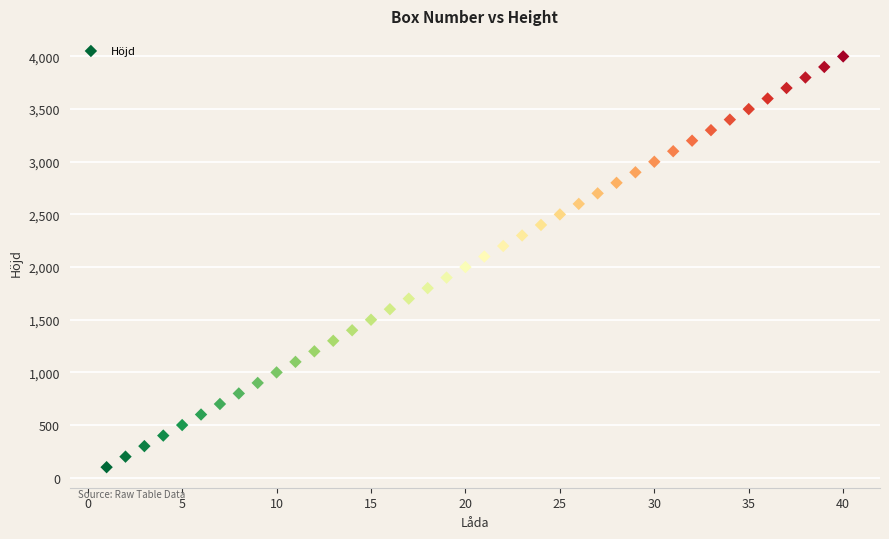

What is the range of X values (max minus min)?

39